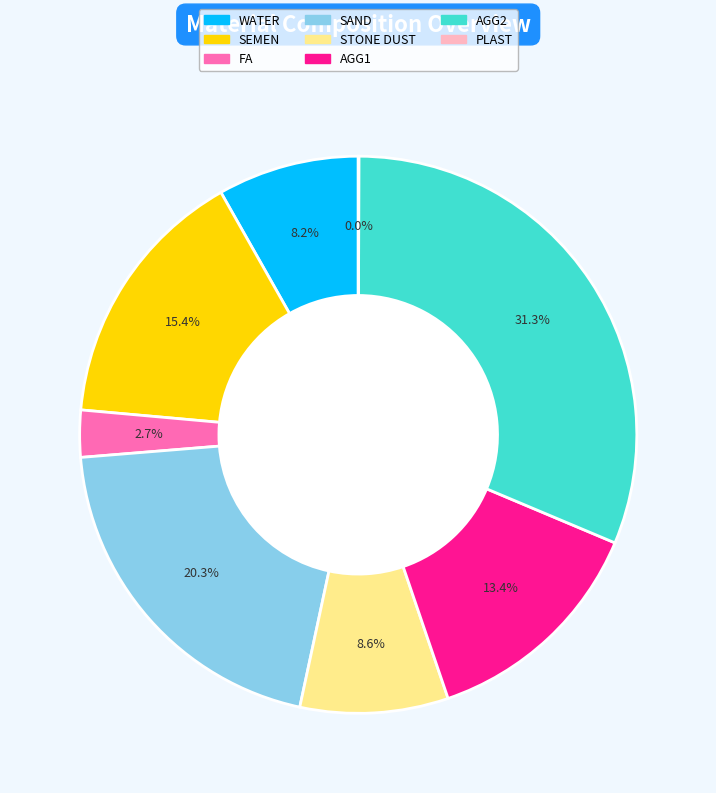

The WATER slice represents 8% of the pie. True or false?

True